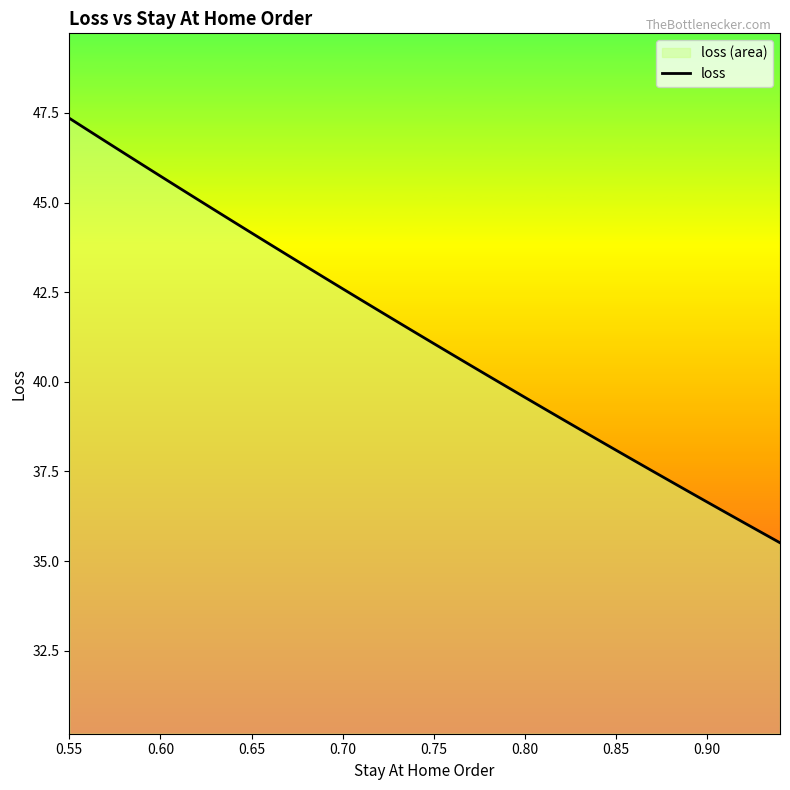

How many data points are less than 41?

19